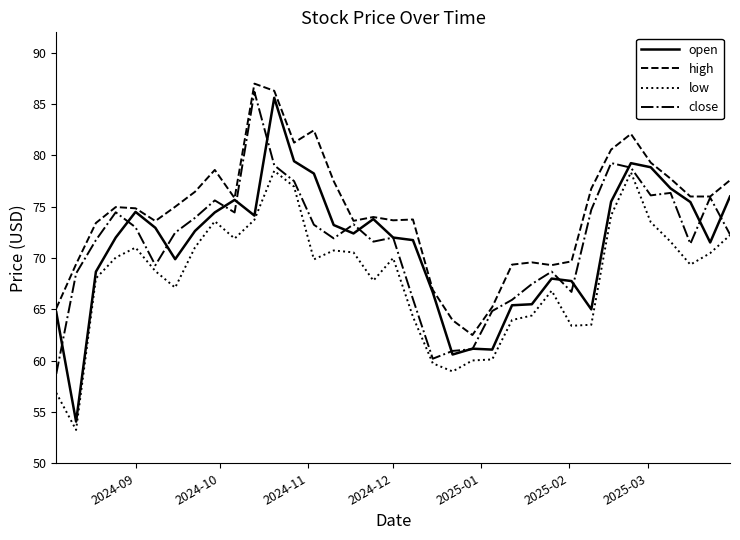

What is the highest value of the low series?

78.5